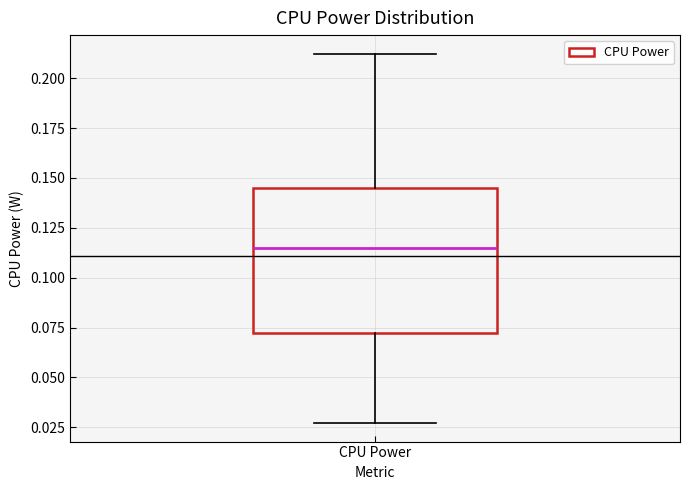

Transcribe this box plot: give where the median line is, the range the box spans, and where the two whiskers end, as read against the y-axis. The values are not printed on the chart, so give them approximately, as read against the axis.

median 0.115, box 0.070 to 0.145, whiskers 0.025 to 0.210